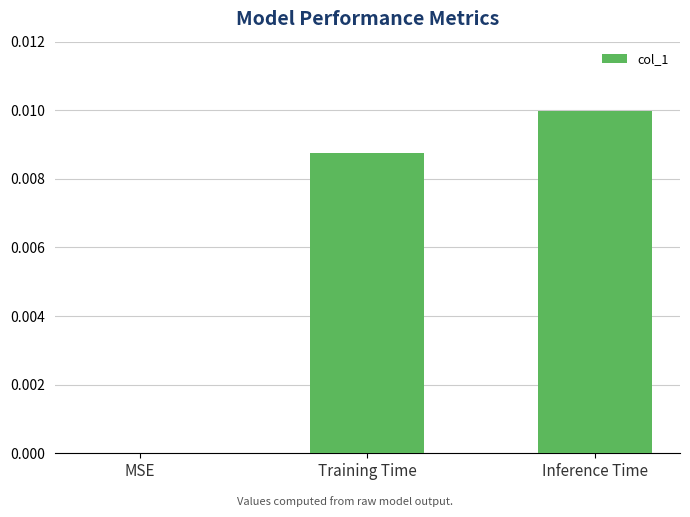

Is it true that the value at Inference Time is 0.0?

True